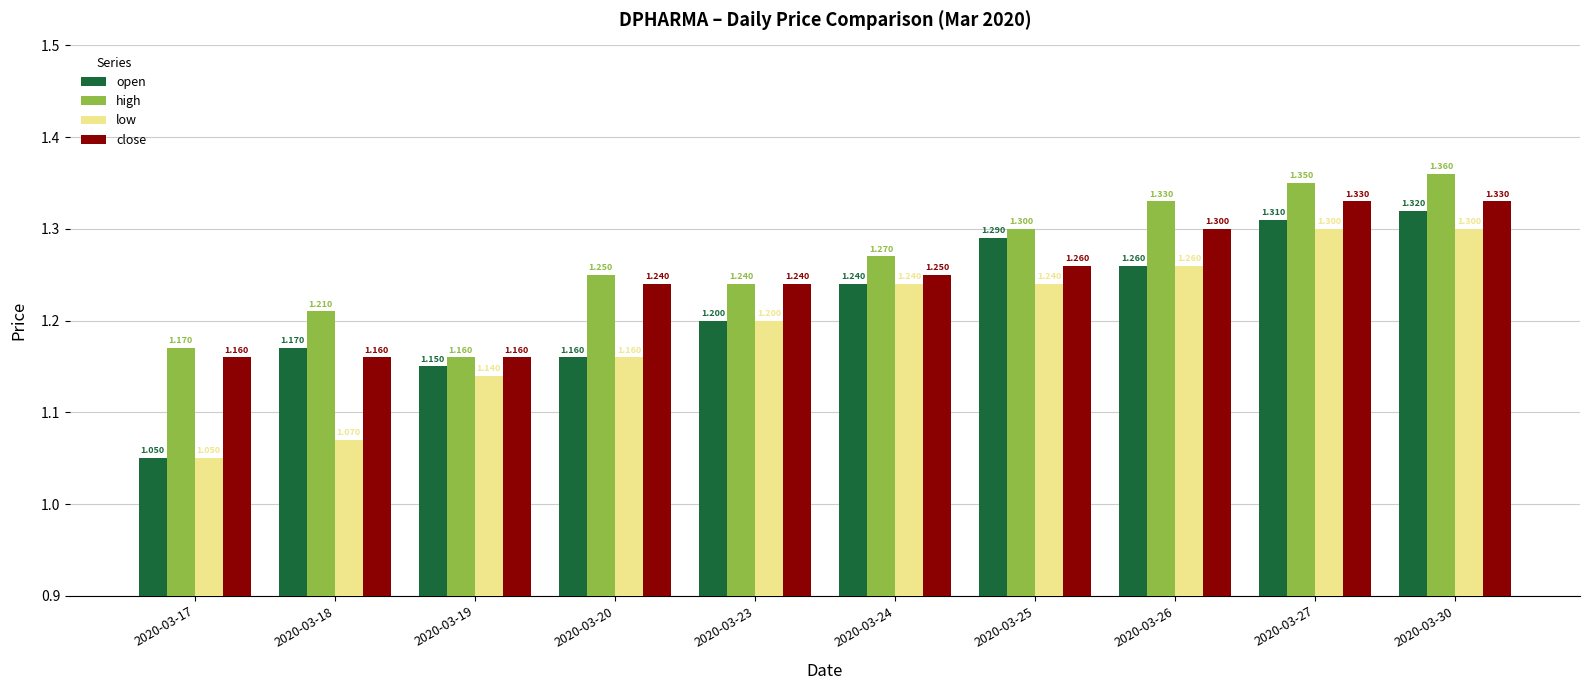

Rank the series by their maximum value, from highest to lowest.

high, close, open, low